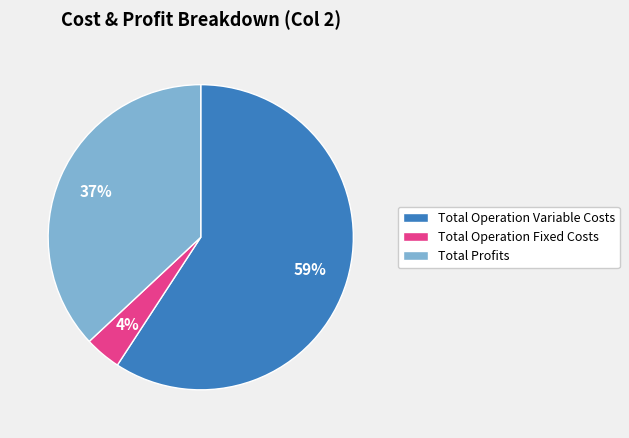

Does any single category account for the majority?

Yes